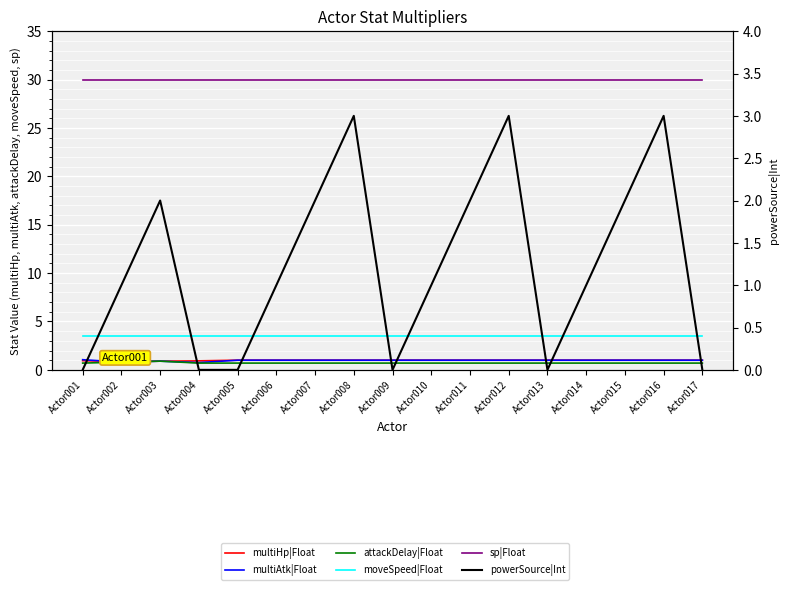

Is it true that powerSource|Int equals 3.0 at Actor008?

True